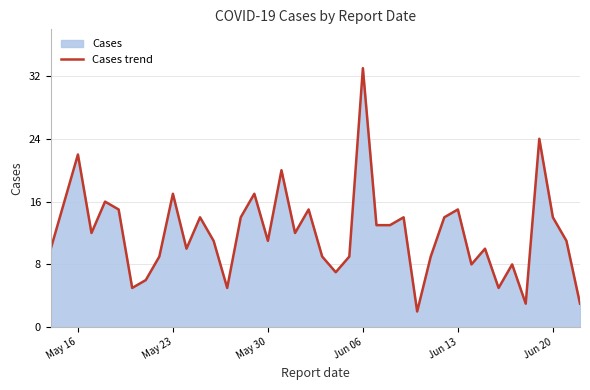

Reading left to right, what are all the values shown in this chart?

10	16	22	12	16	15	5	6	9	17	10	14	11	5	14	17	11	20	12	15	9	7	9	33	13	13	14	2	9	14	15	8	10	5	8	3	24	14	11	3